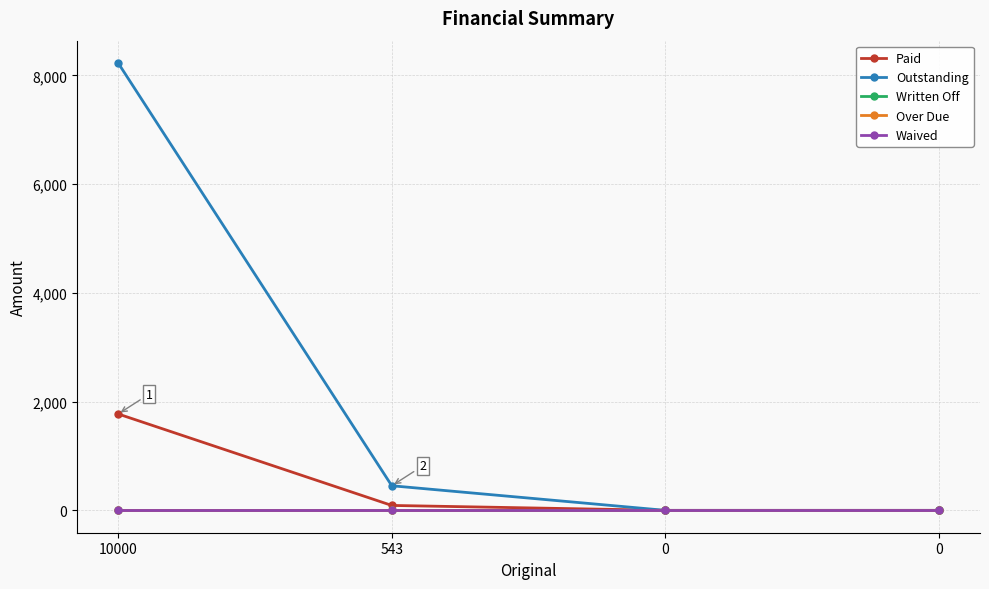

Rank the series by their maximum value, from lowest to highest.

Written Off, Over Due, Waived, Paid, Outstanding